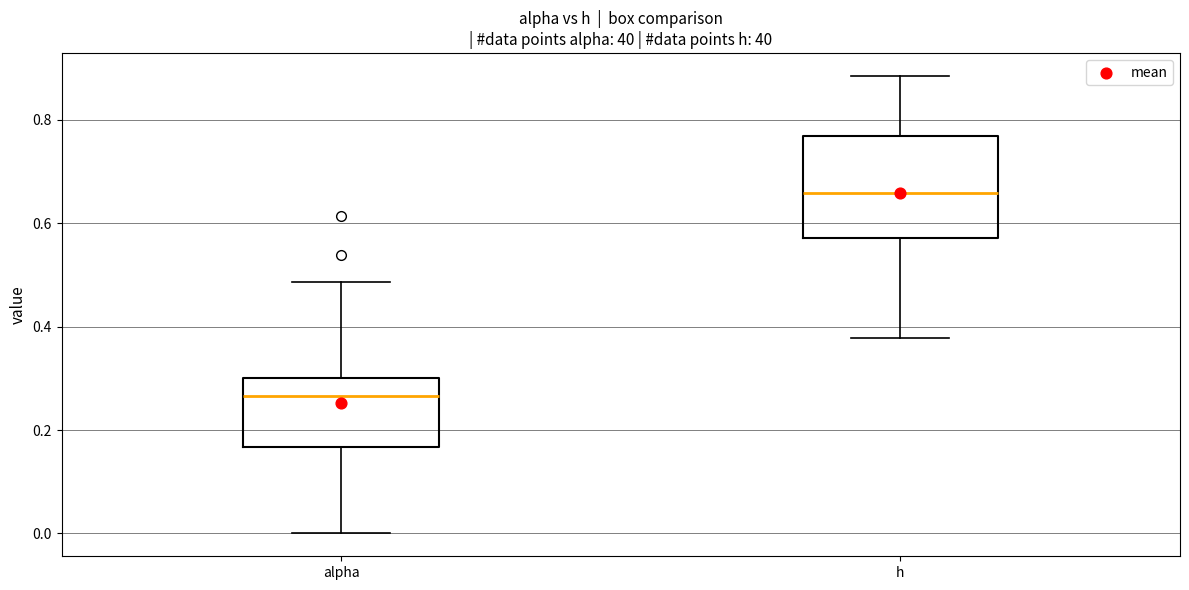

Reading left to right, read every box against the y-axis: the position of its median line, the range the box covers, and the ends of its whiskers. The values are not printed on the chart, so give them approximately, as read against the axis.

alpha: median 0.26, box 0.16 to 0.30, whiskers 0.00 to 0.48
h: median 0.66, box 0.58 to 0.76, whiskers 0.38 to 0.88